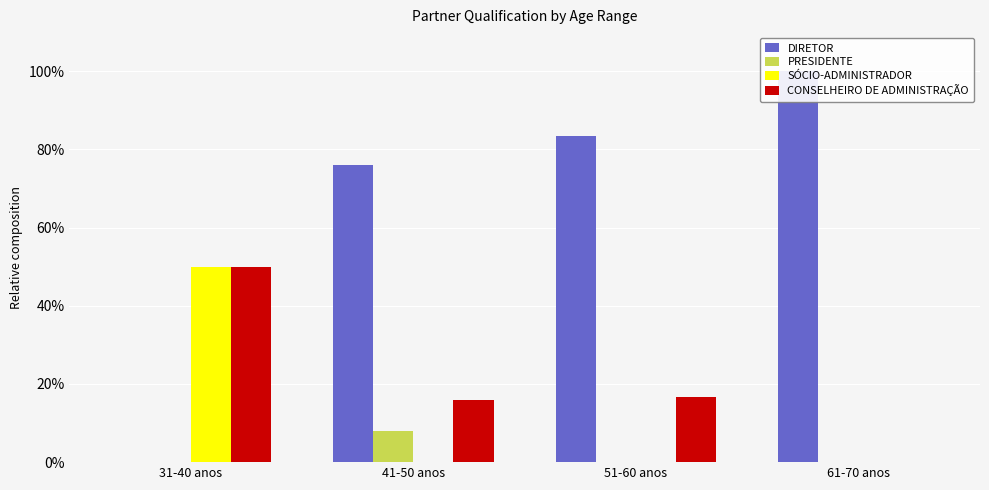

Rank the series by their maximum value, from highest to lowest.

DIRETOR, SÓCIO-ADMINISTRADOR, CONSELHEIRO DE ADMINISTRAÇÃO, PRESIDENTE